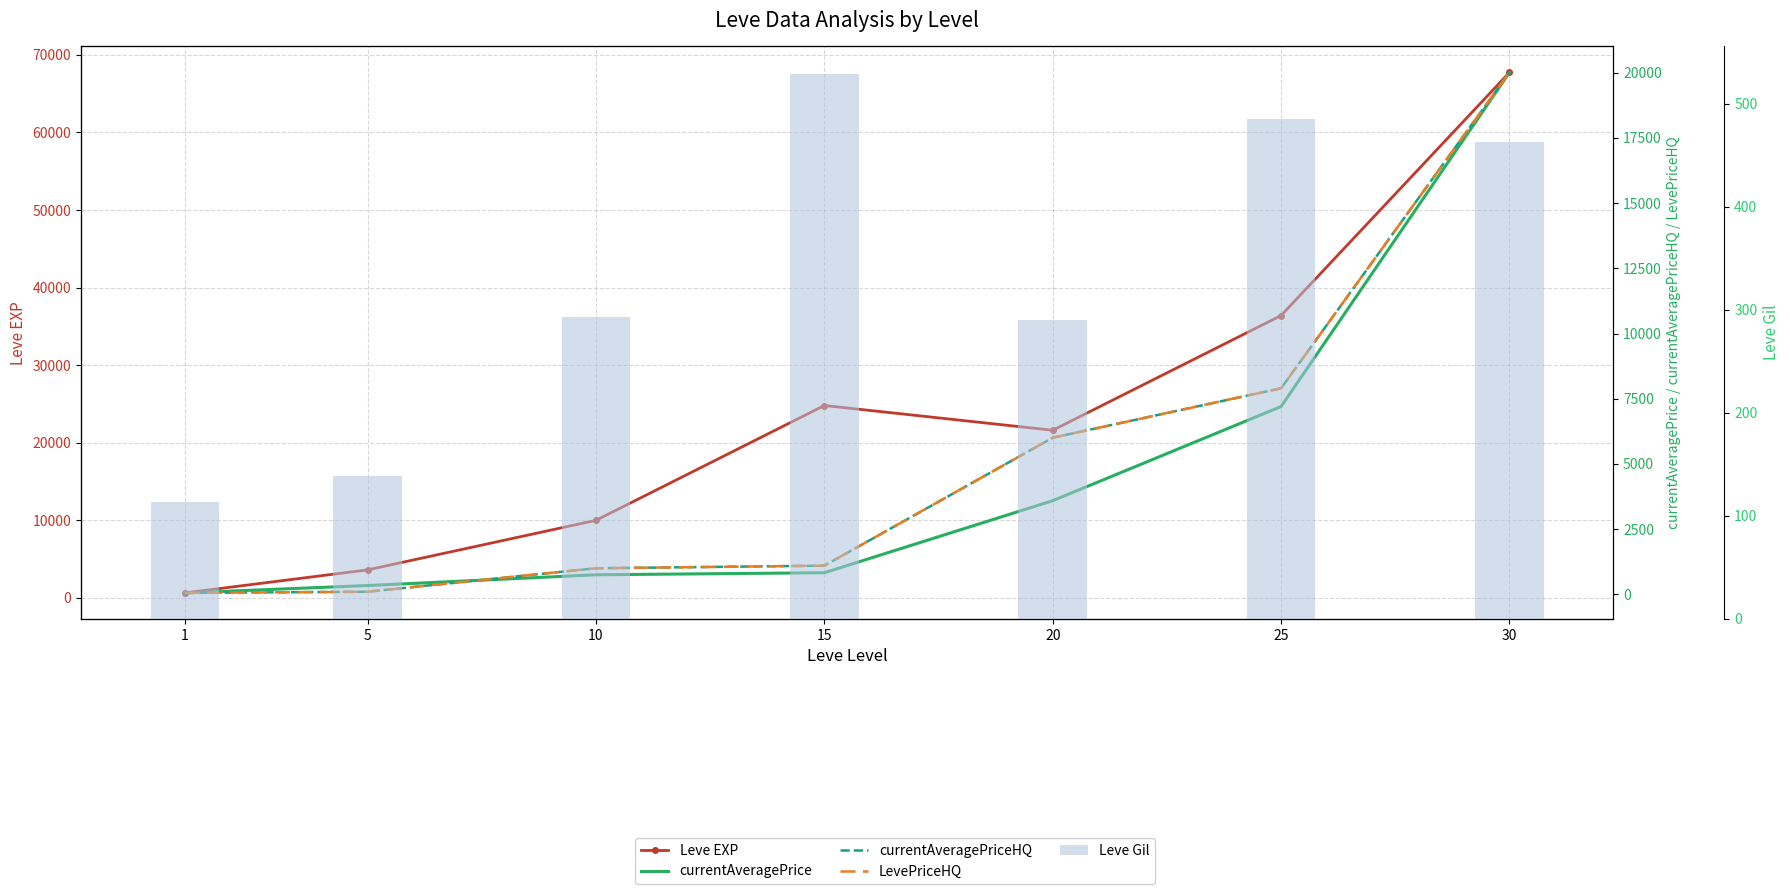

What is the greatest value displayed?

67730.0